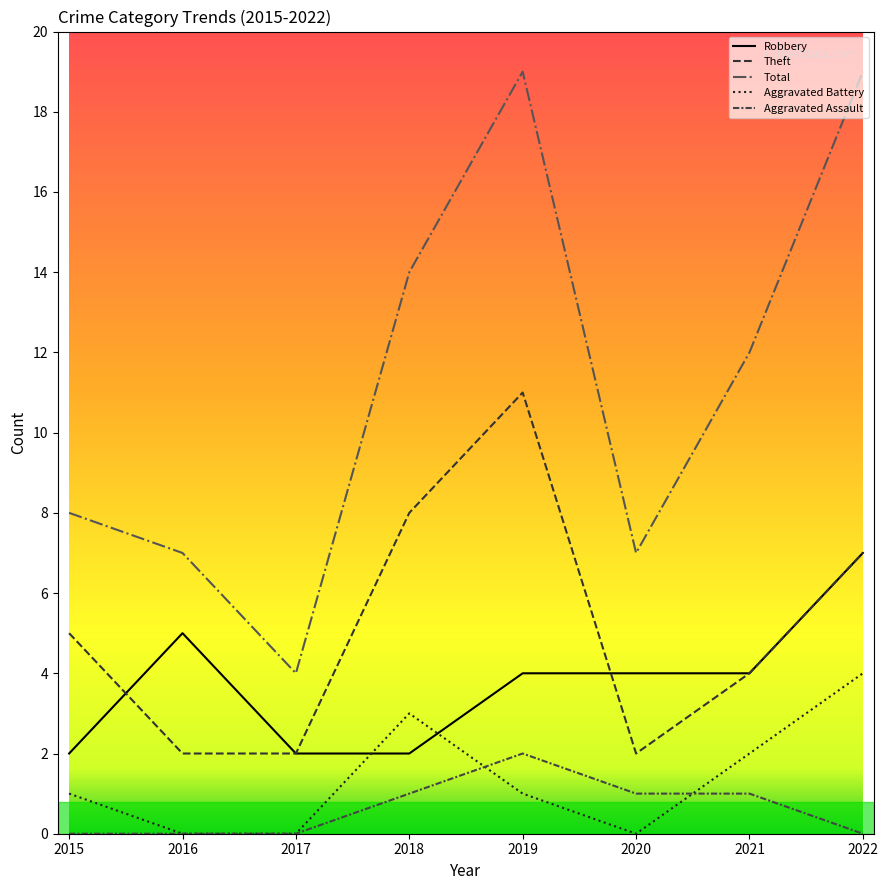

What is the average value of the Robbery series?

4